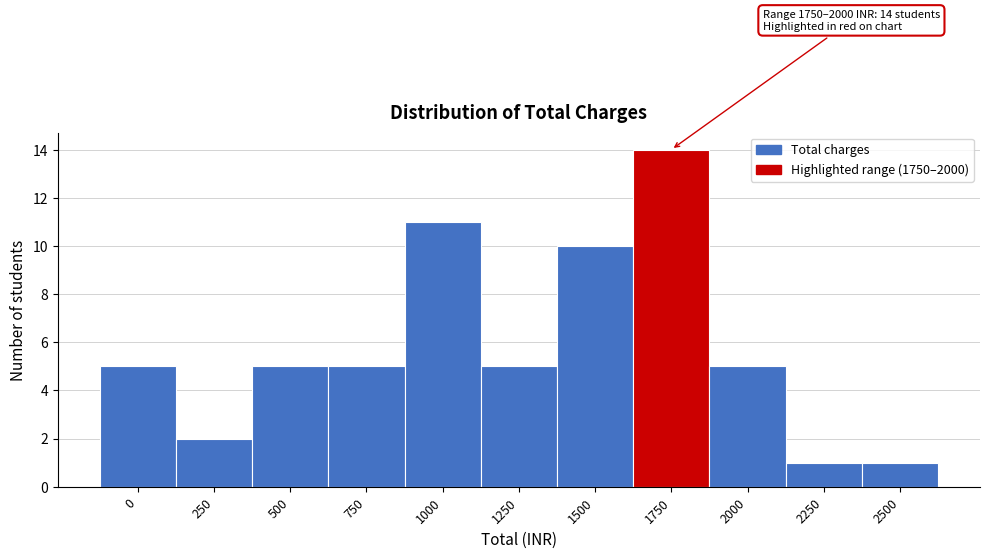

Reading left to right, what are all the values shown in this chart?

5	2	5	5	11	5	10	14	5	1	1